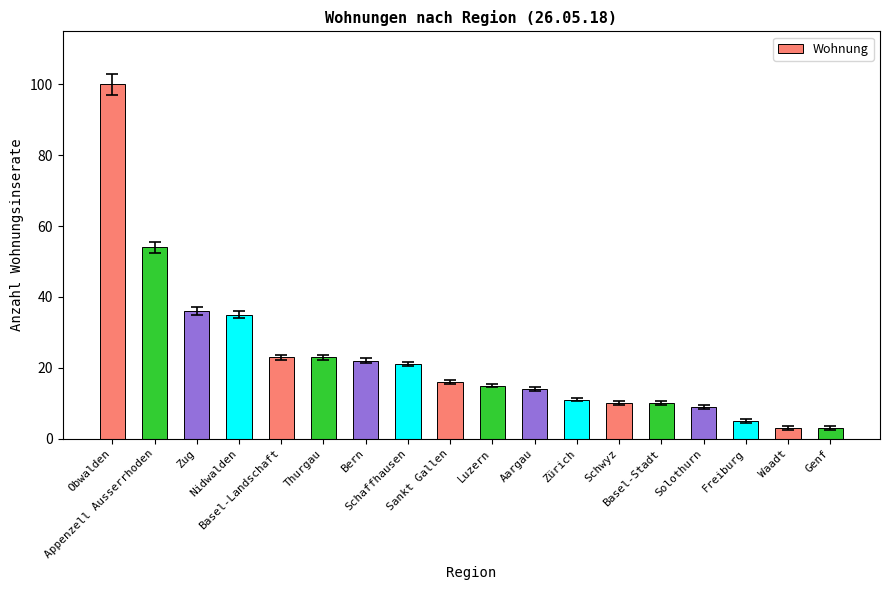

Are the bars grouped side by side (vs. stacked)?

No